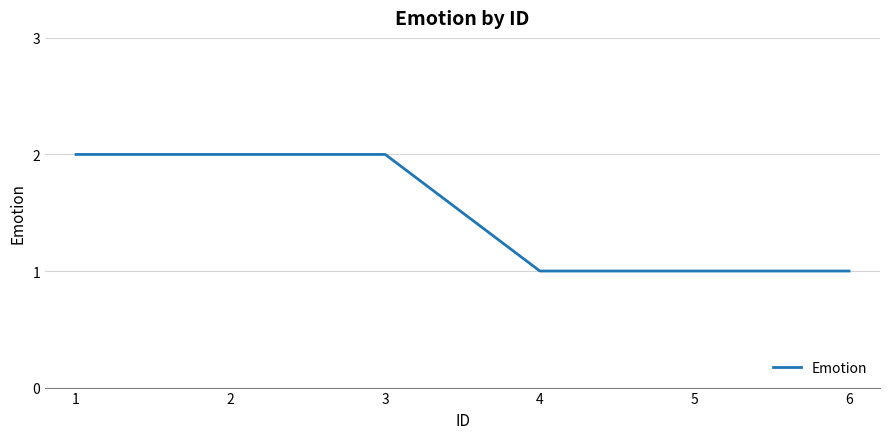

Reading left to right, transcribe all the data shown in this chart.

1=2	2=2	3=2	4=1	5=1	6=1